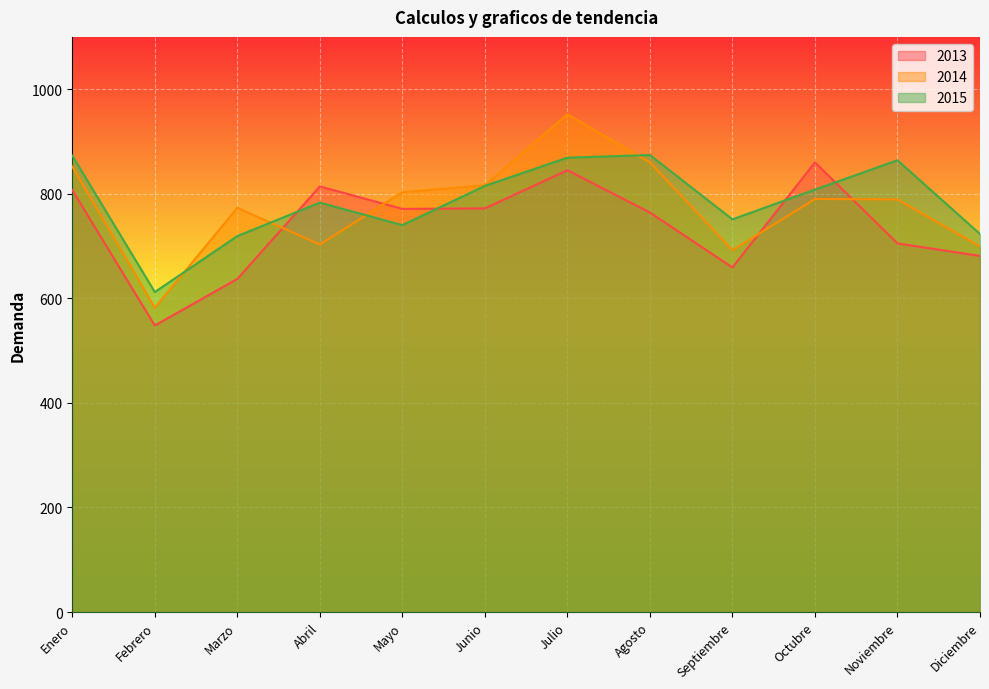

Is it true that 2014 equals 1026 at Abril?

False